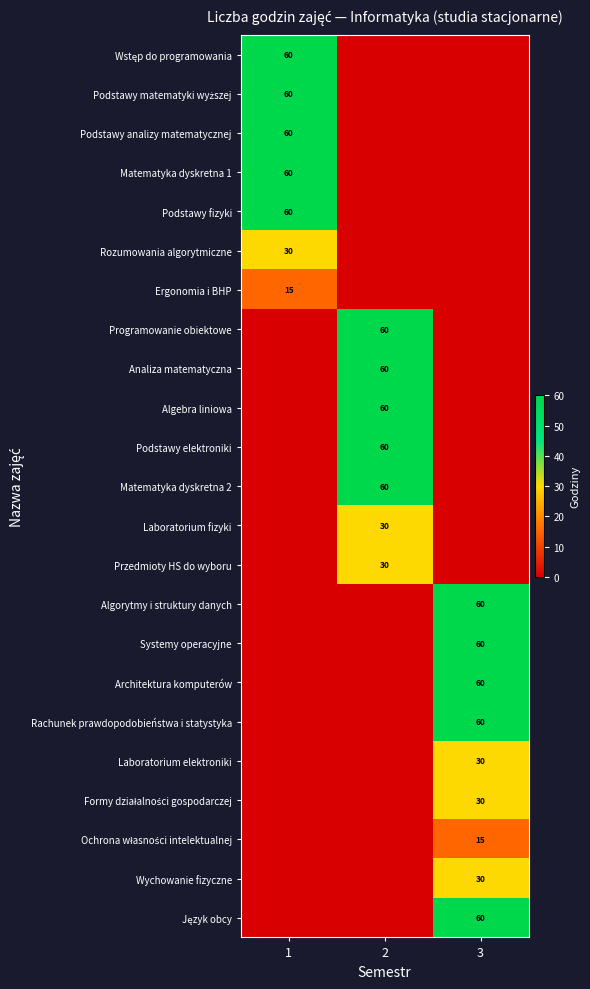

Is it true that Analiza matematyczna equals 60 at 2?

True